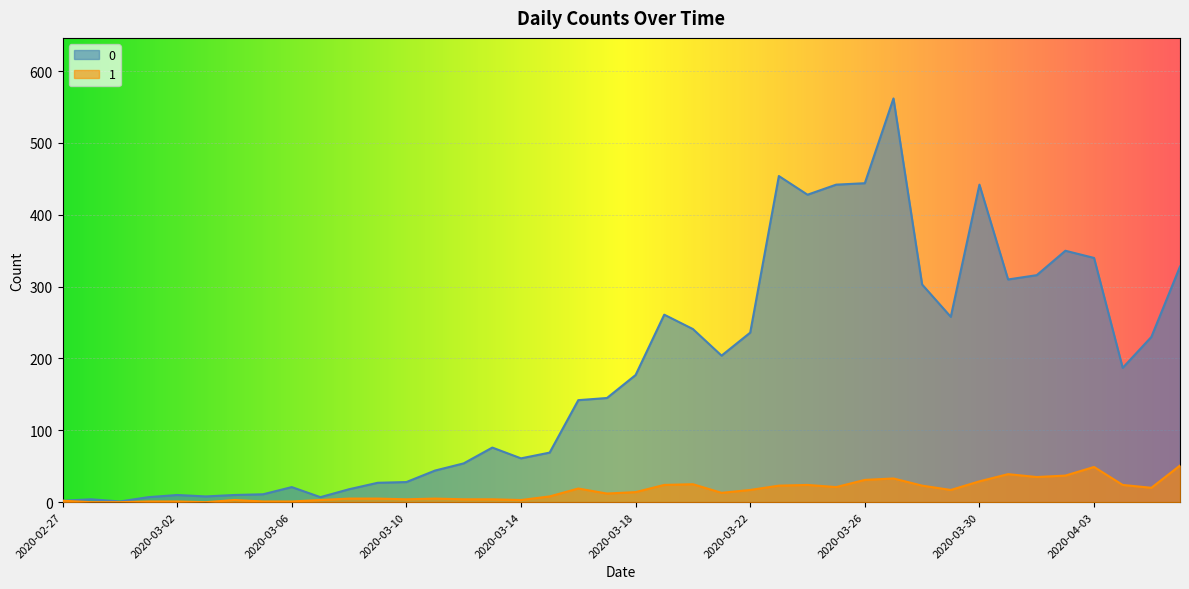

Does the chart display data point markers on the line(s)?

No